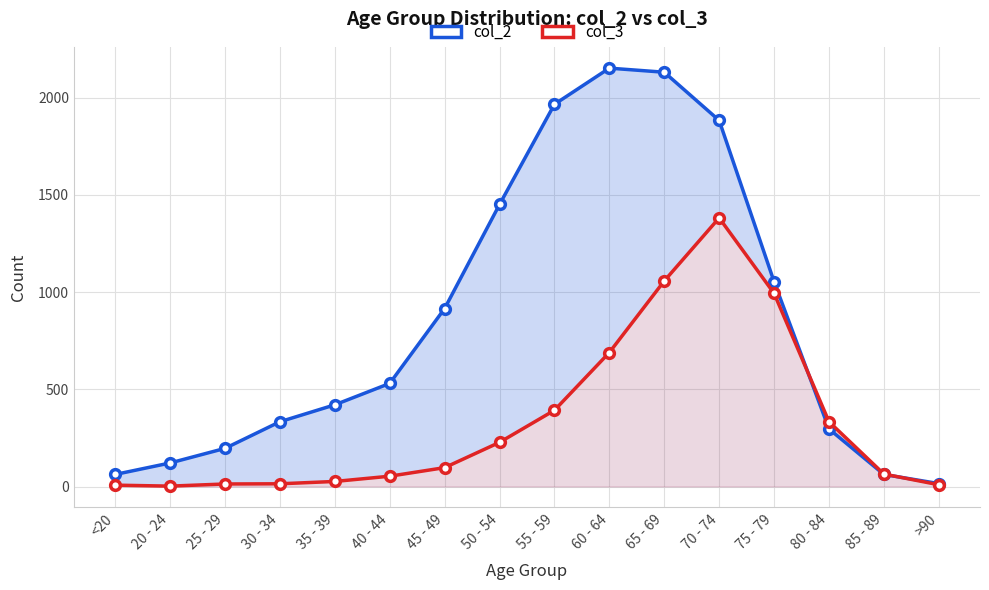

Reading right to left, list all the values displayed in this chart.

col_2: 15	62	296	1053	1882	2130	2151	1965	1450	915	530	420	333	196	121	62
col_3: 9	64	333	993	1381	1057	689	392	227	97	53	26	14	13	2	7